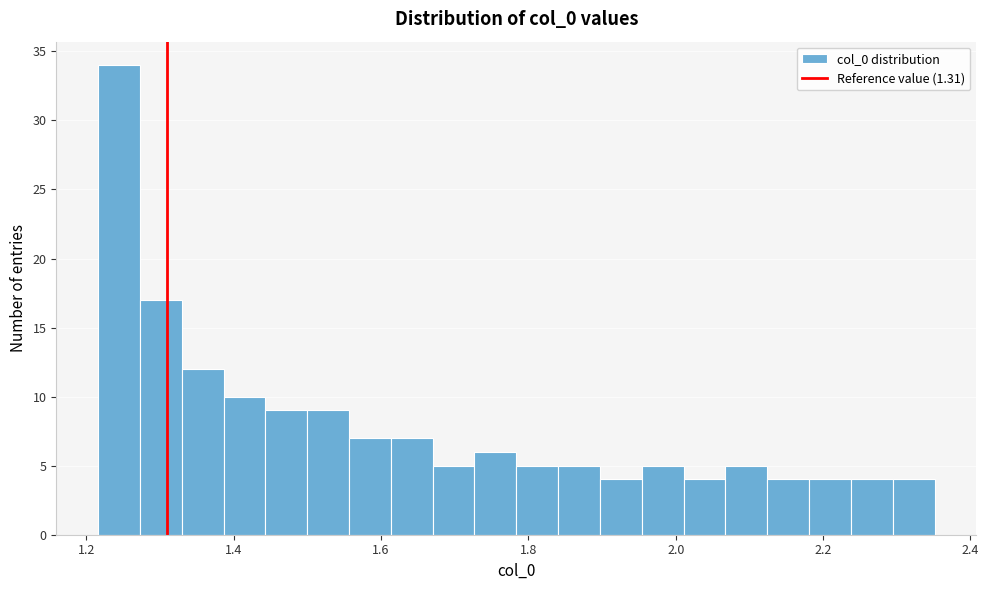

Read against the x-axis, roughly where is the centre of the tallest bar?

1.24